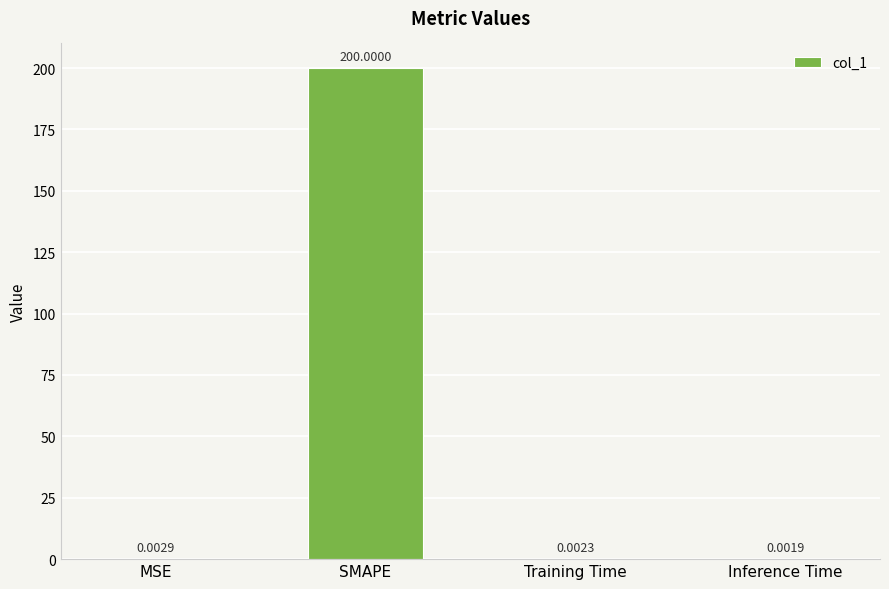

What is the sum of all values?

200.0